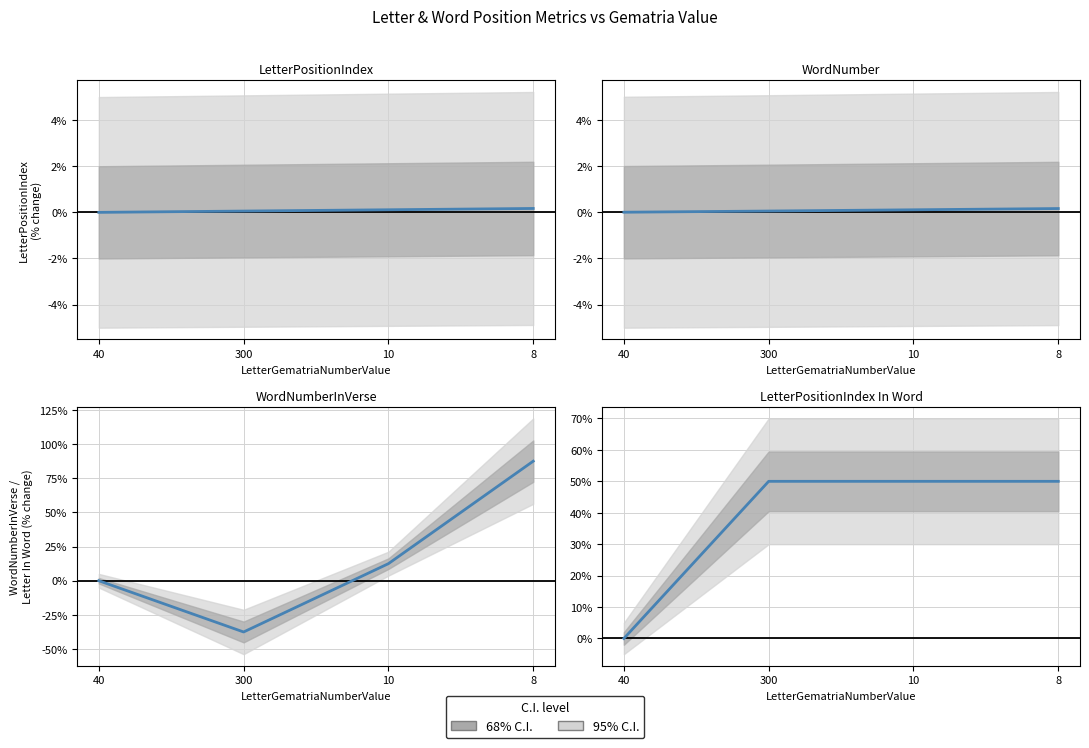

What position from the right is 10?

2